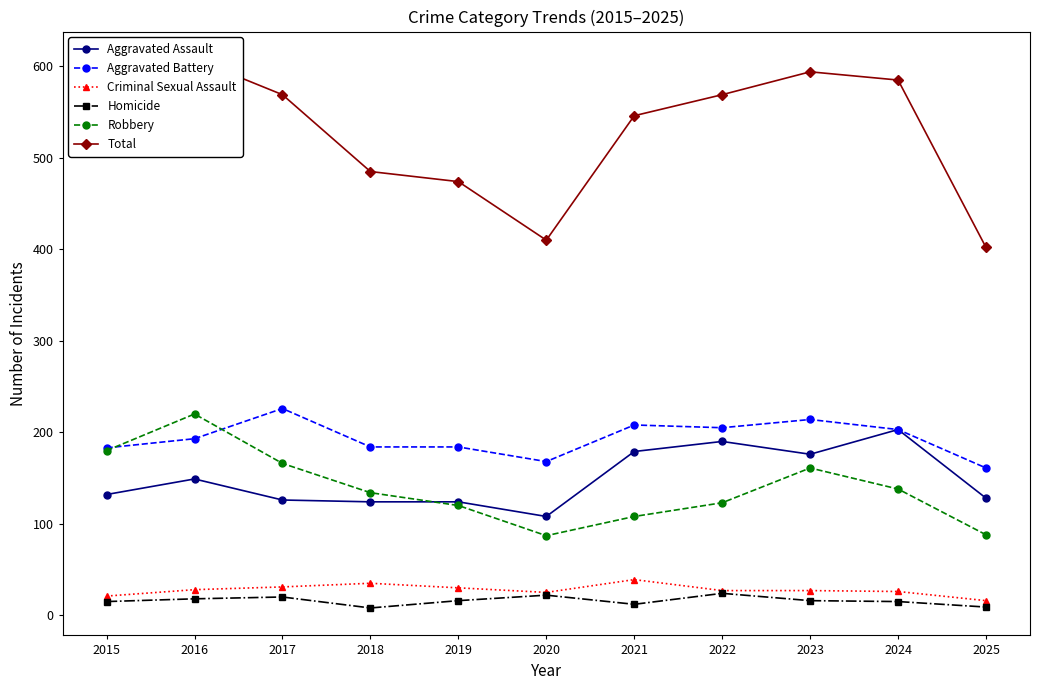

Reading right to left, transcribe all the data shown in this chart.

Aggravated Assault: 2025=128	2024=203	2023=176	2022=190	2021=179	2020=108	2019=124	2018=124	2017=126	2016=149	2015=132
Aggravated Battery: 2025=161	2024=203	2023=214	2022=205	2021=208	2020=168	2019=184	2018=184	2017=226	2016=193	2015=183
Criminal Sexual Assault: 2025=16	2024=26	2023=27	2022=27	2021=39	2020=25	2019=30	2018=35	2017=31	2016=28	2015=21
Homicide: 2025=9	2024=15	2023=16	2022=24	2021=12	2020=22	2019=16	2018=8	2017=20	2016=18	2015=15
Robbery: 2025=88	2024=138	2023=161	2022=123	2021=108	2020=87	2019=120	2018=134	2017=166	2016=220	2015=180
Total: 2025=402	2024=585	2023=594	2022=569	2021=546	2020=410	2019=474	2018=485	2017=569	2016=608	2015=531